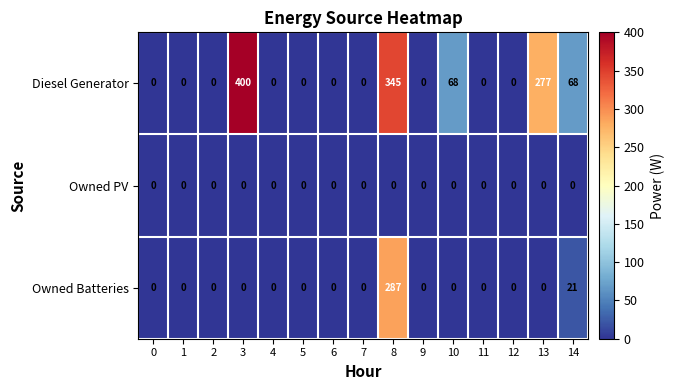

The Diesel Generator series shows 277 at 13. True or false?

True